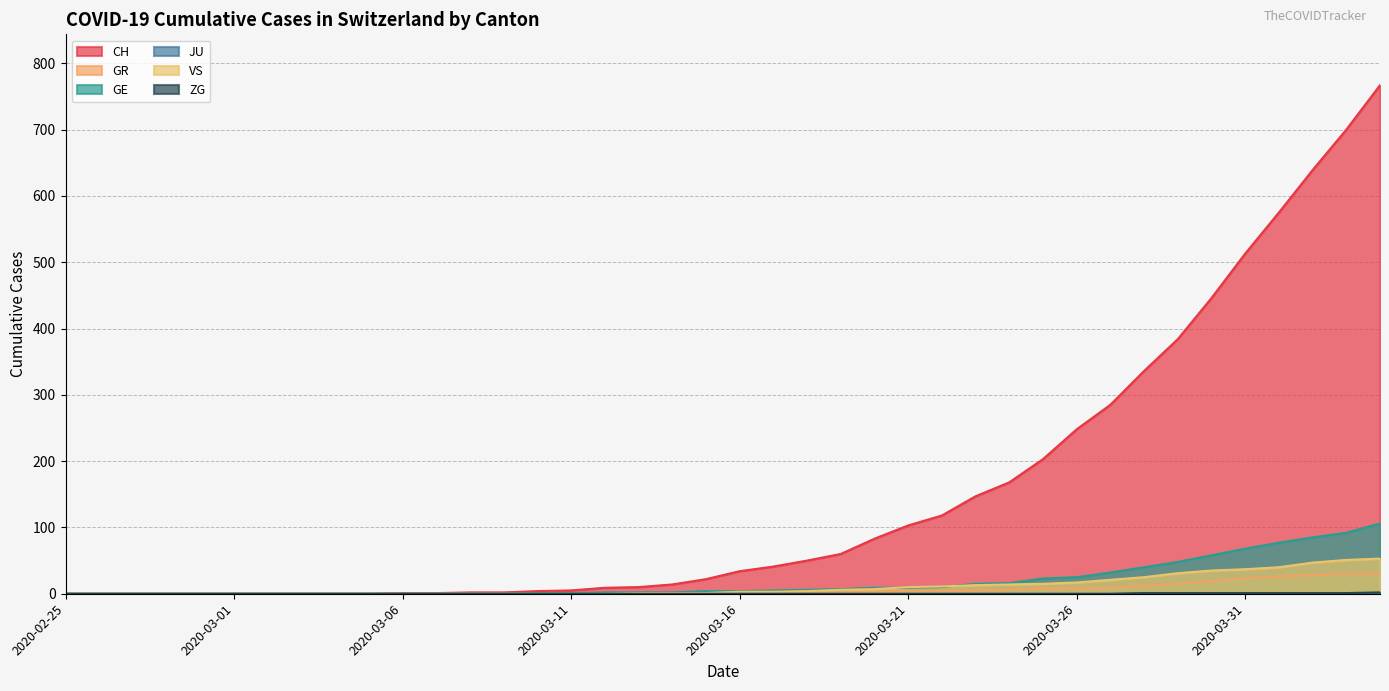

What is the difference between the maximum and minimum values in the ZG series?

2